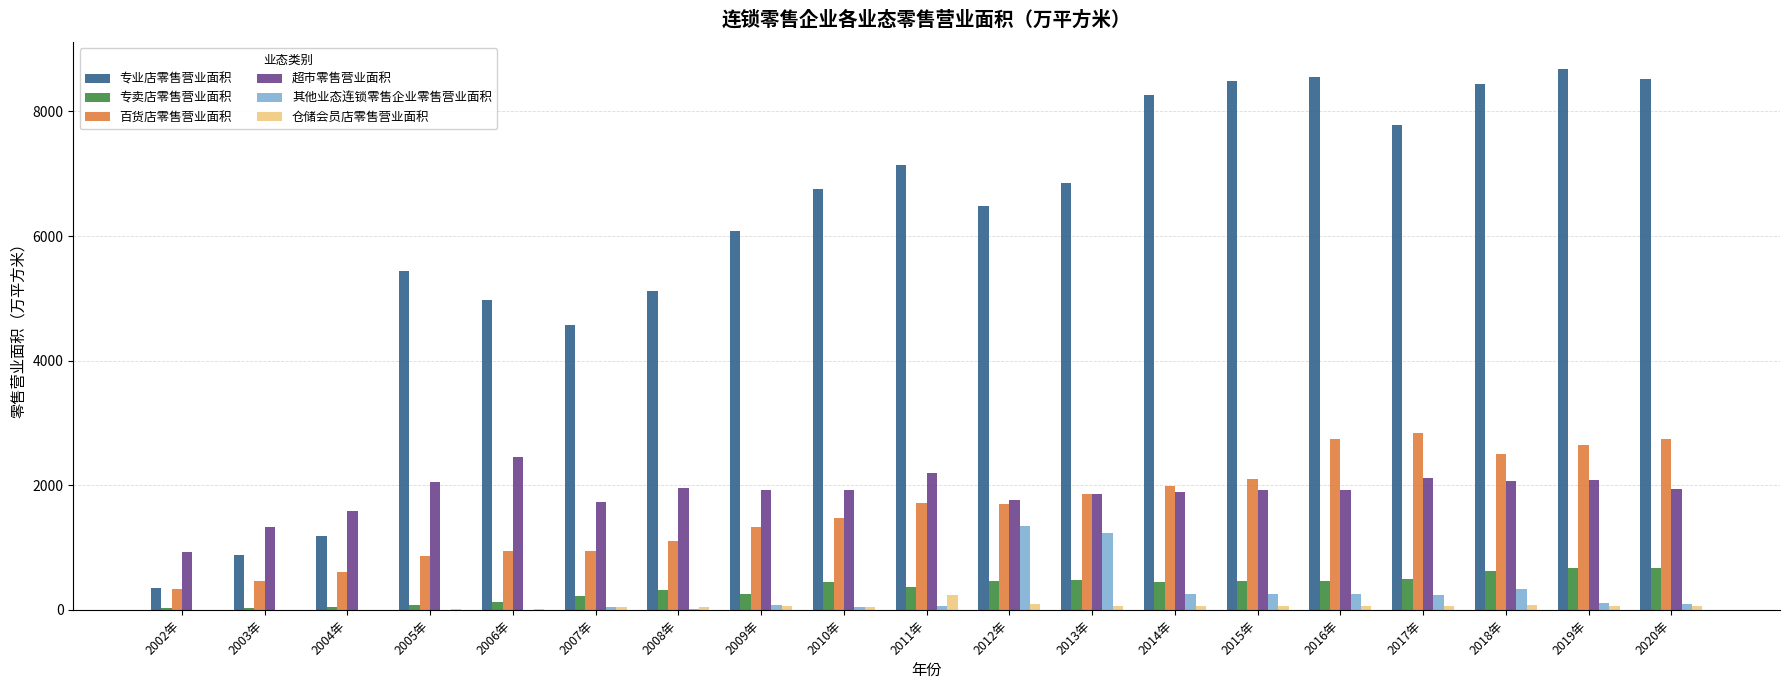

What is the sum of all 专业店零售营业面积 values?

114504.7